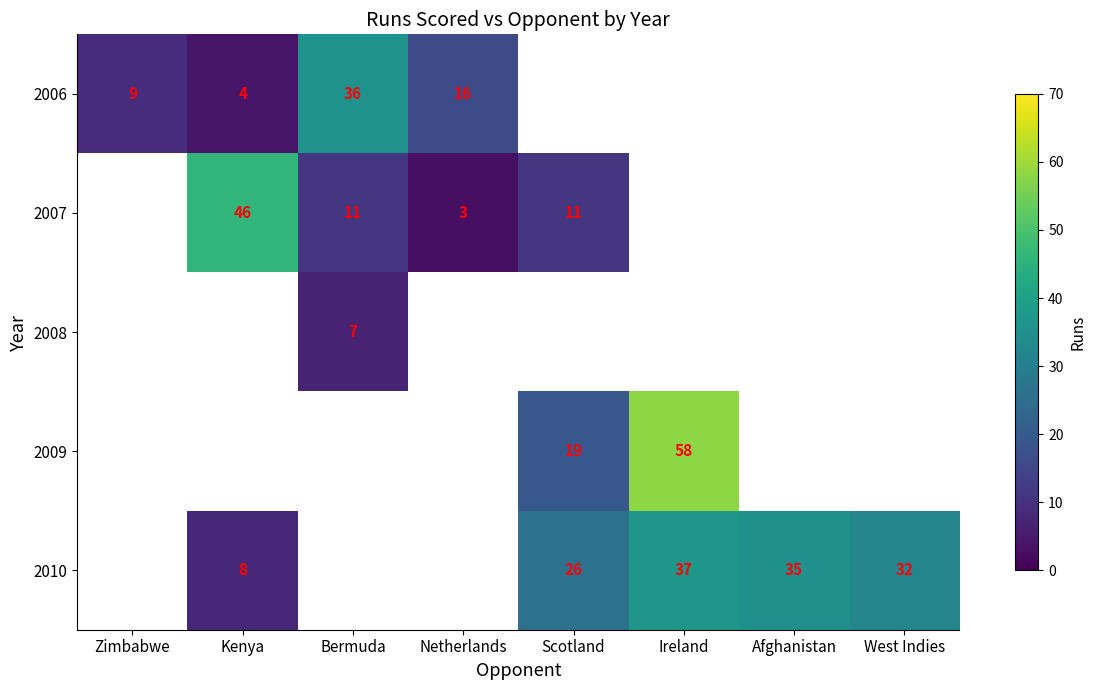

Between Zimbabwe and Scotland, which is larger?

Scotland